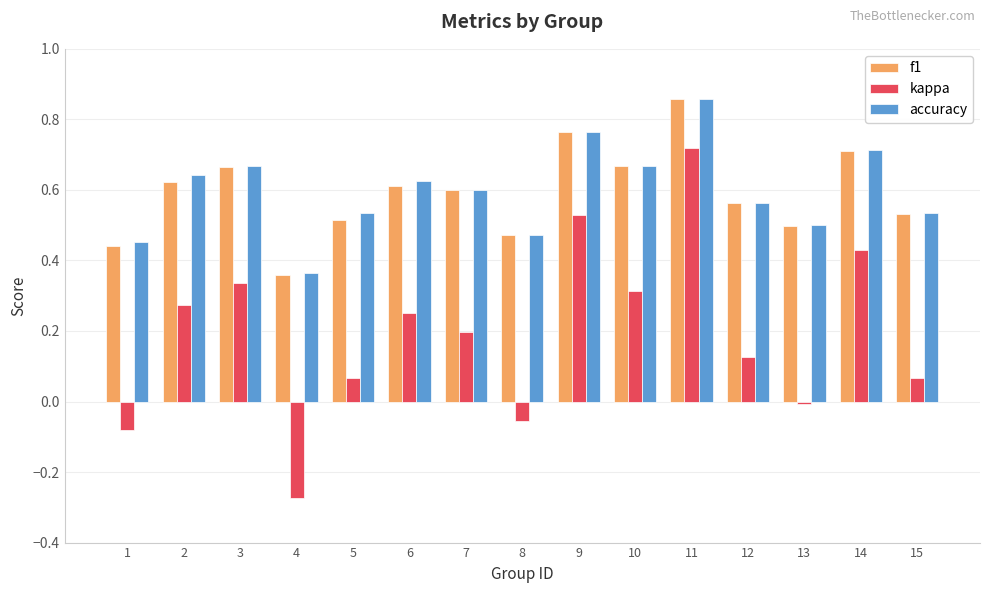

Which category has the highest value in the f1 series?

11